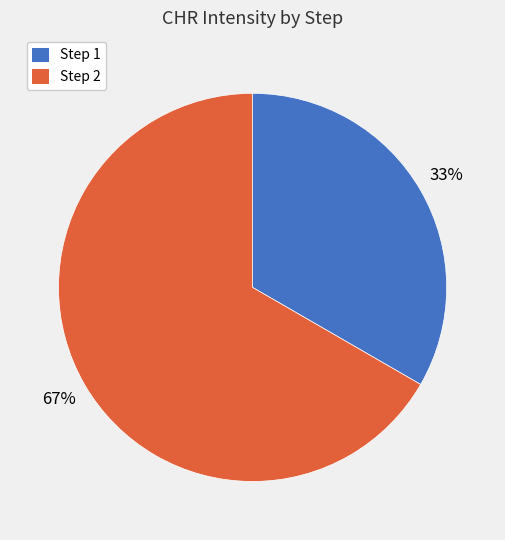

To the nearest percent, what is the combined percentage of Step 2 and Step 1?

100%